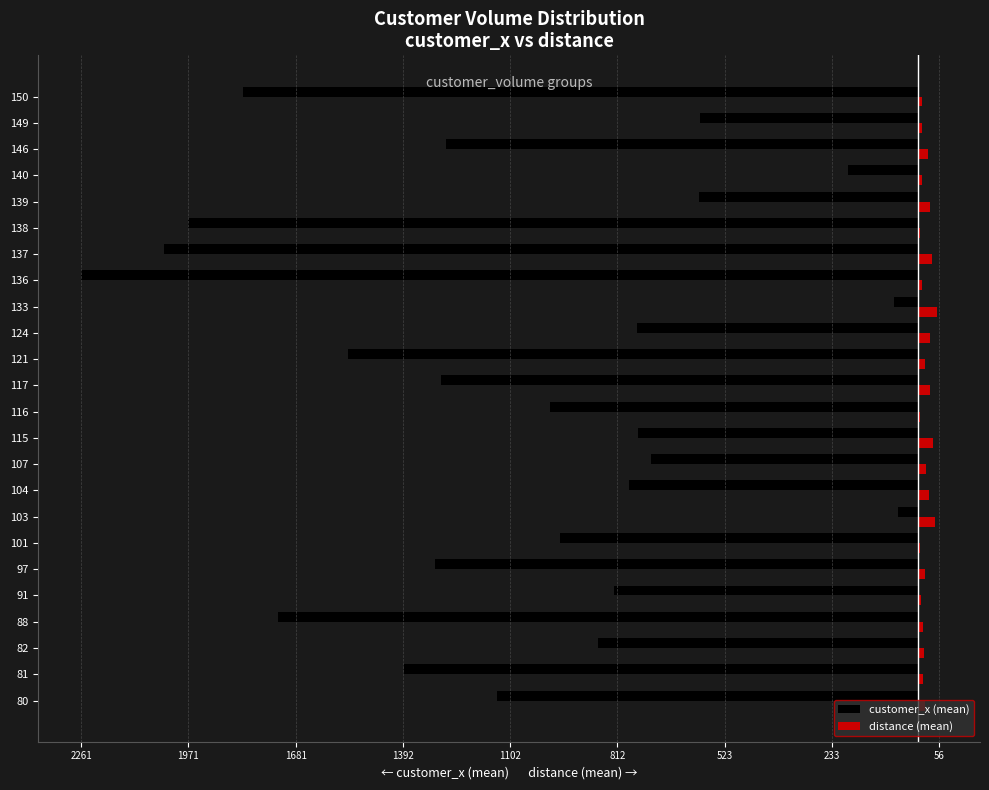

What are all the series names shown in the legend?

customer_x (mean), distance (mean)